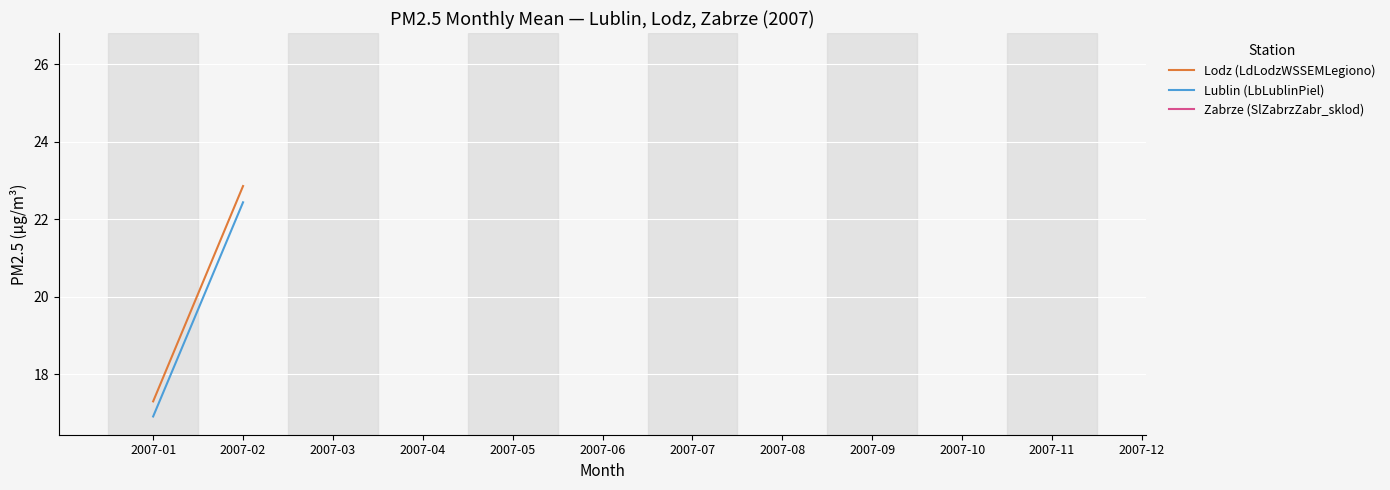

How many lines are shown in the chart?

2